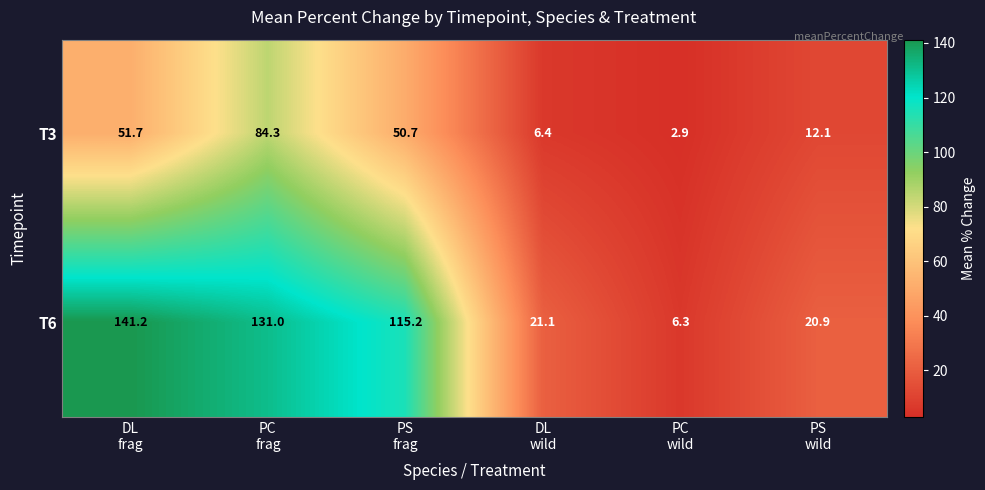

What is the difference between the highest and lowest values at PC
frag?

46.7